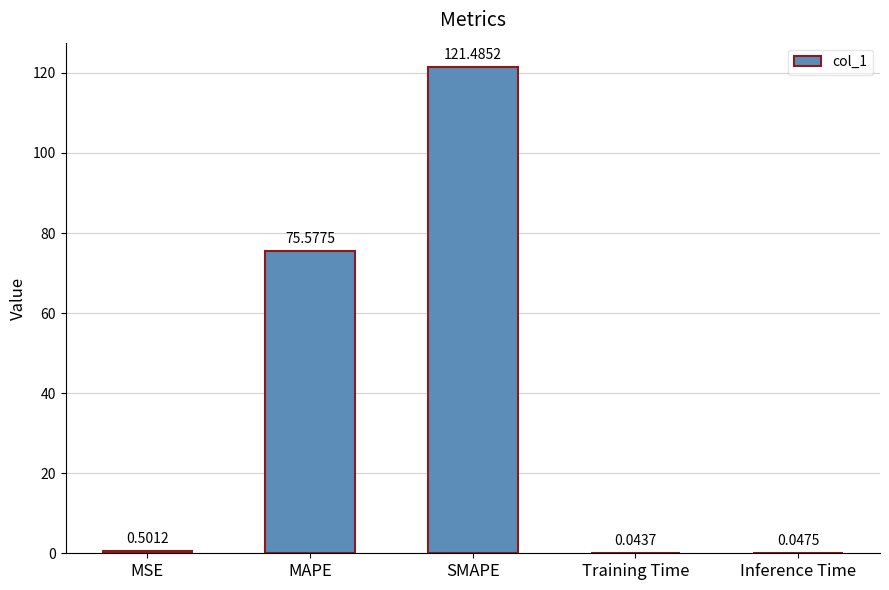

Are the bars horizontal?

No